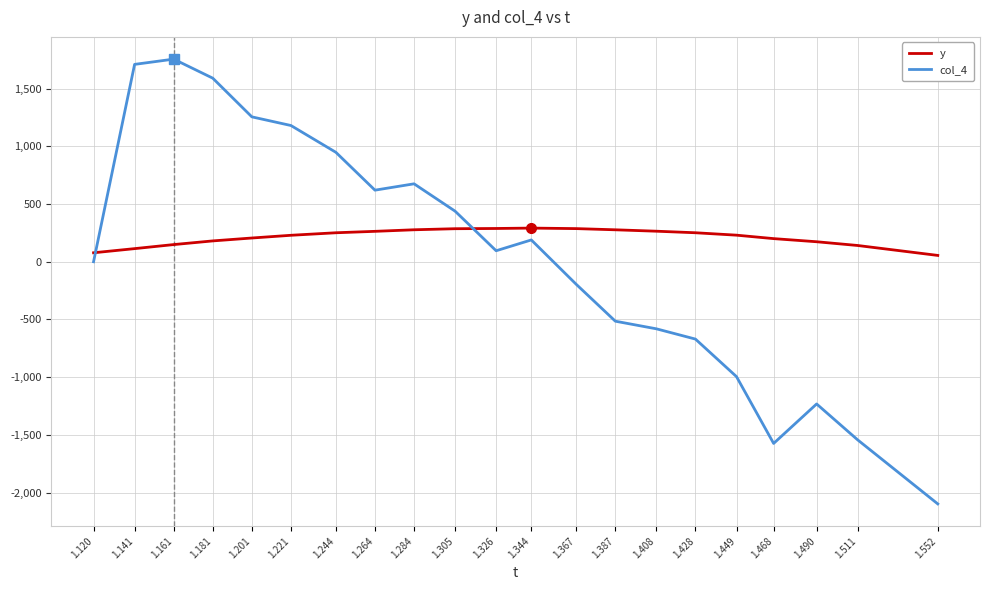

Is it true that col_4 equals 1755.0 at 1.161?

True